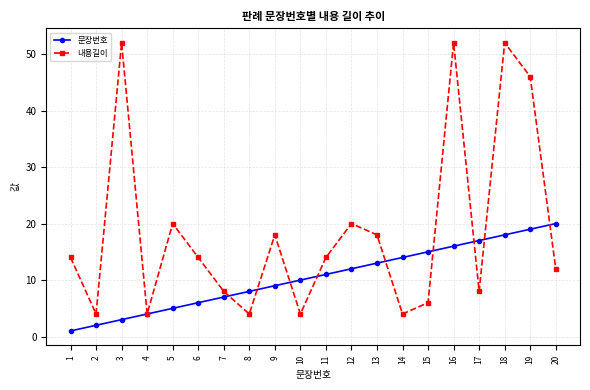

What are all the series names shown in the legend?

문장번호, 내용길이